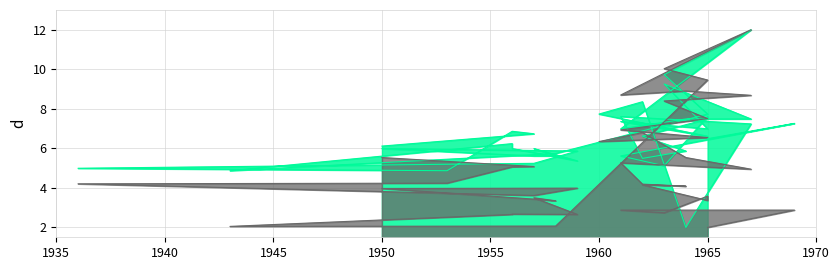

What is the minimum value shown in the chart?

2.0